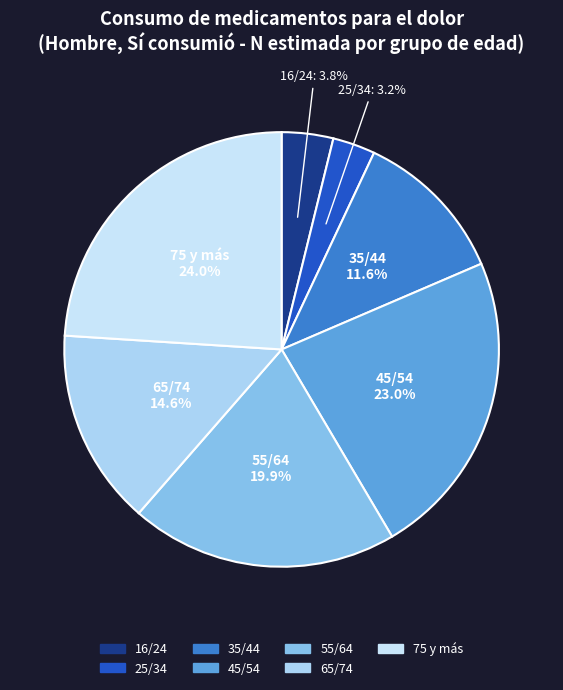

Is the sum of 55/64 and 16/24 greater than half?

No